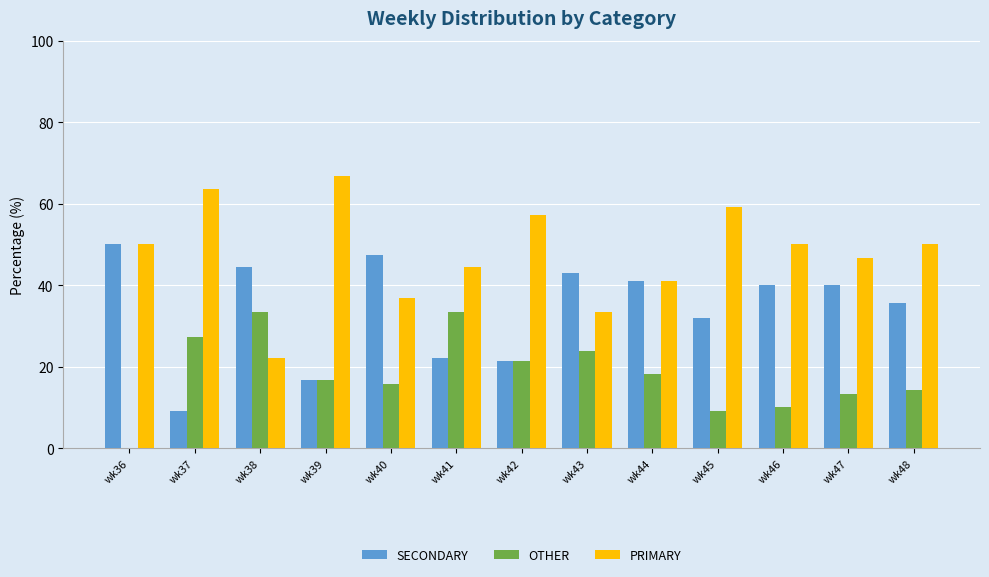

Where does the OTHER series first go above 16?

wk37